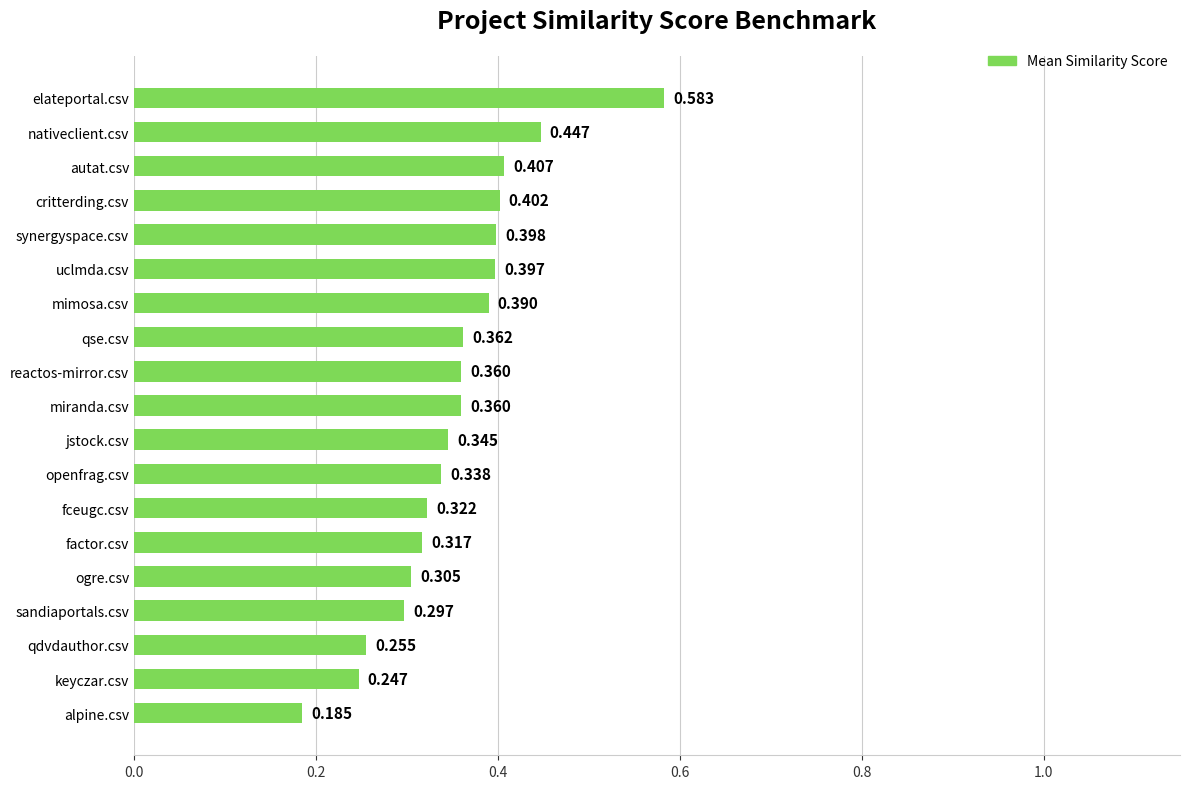

Which has a higher value, factor.csv or reactos-mirror.csv?

reactos-mirror.csv